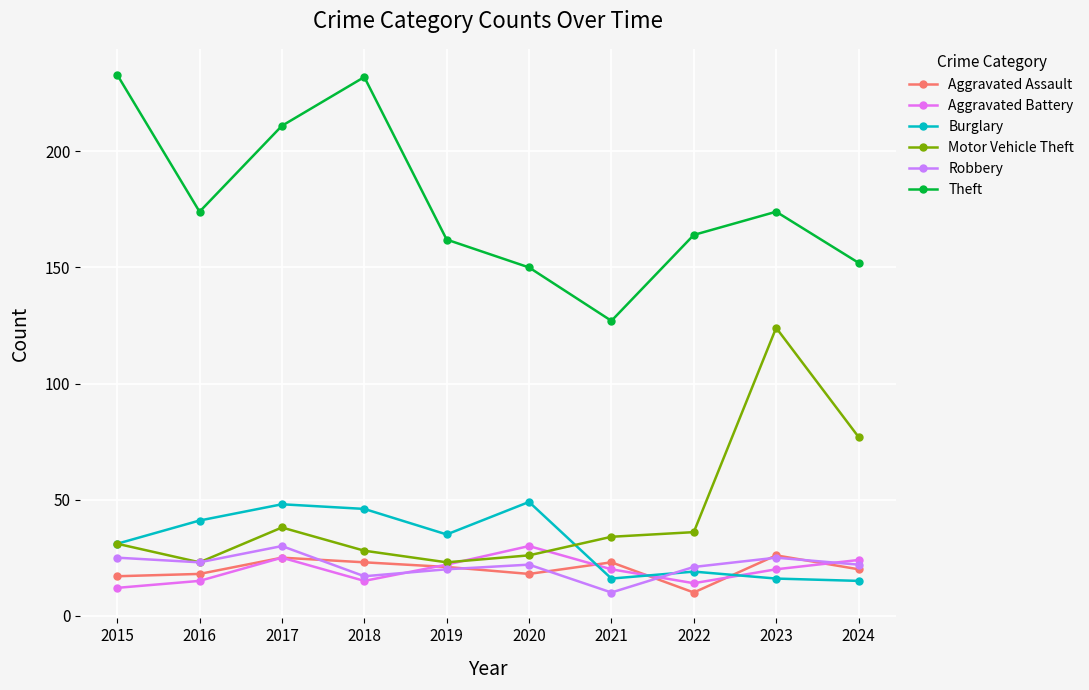

True or false: Aggravated Assault has a value of 20 at 2024.

True